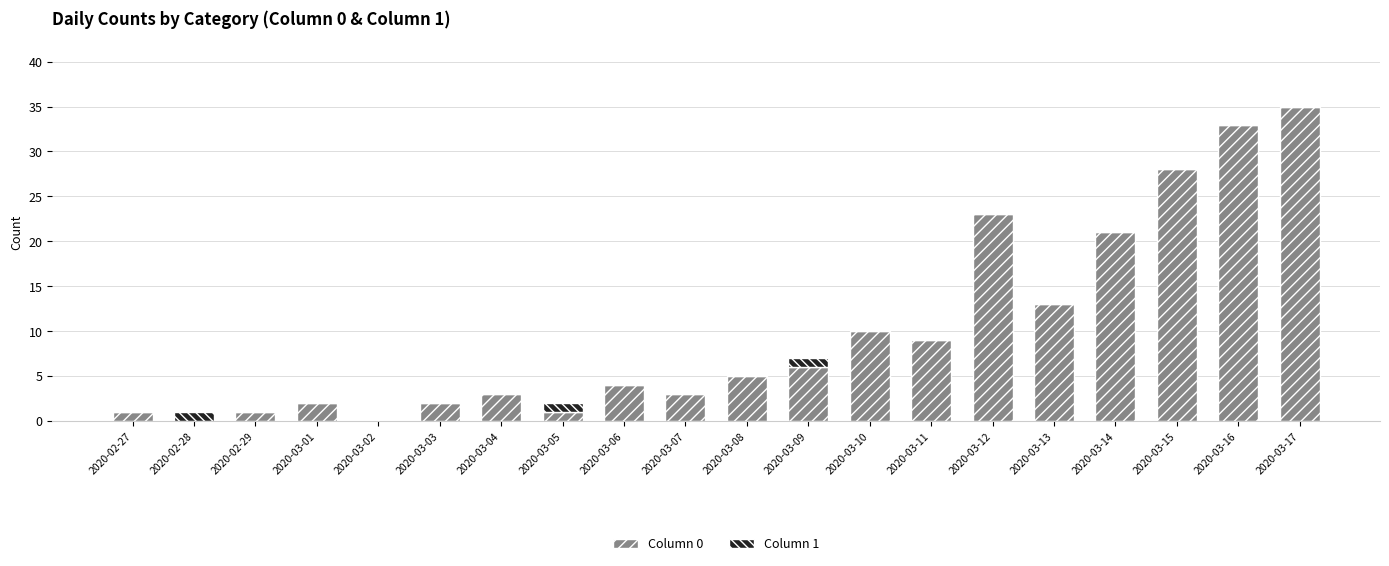

Which category has the highest value in the Column 0 series?

2020-03-17